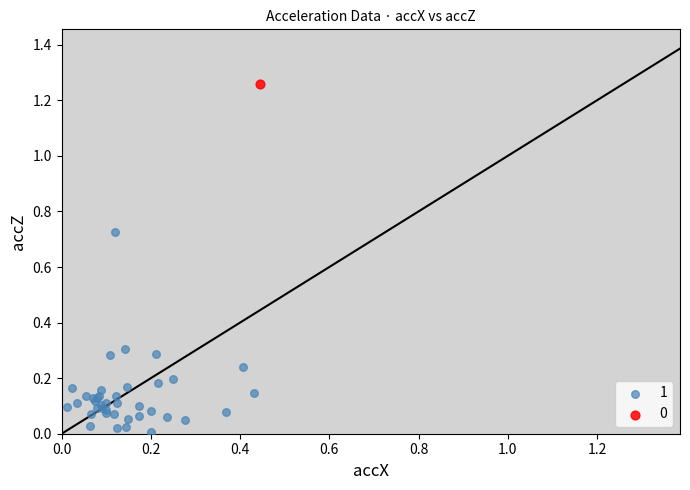

Which series reaches the minimum Y coordinate?

1